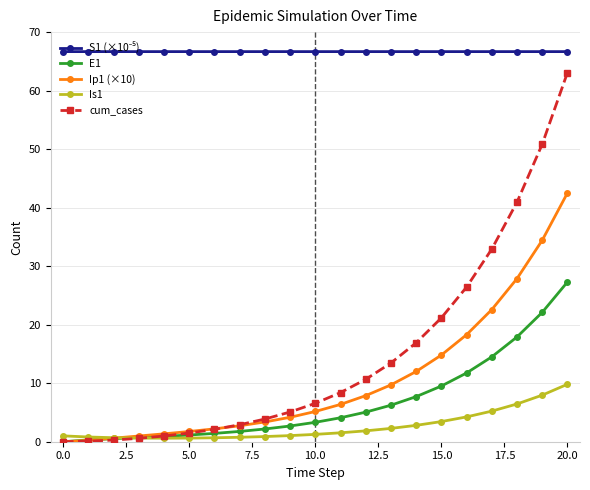

Which series has the largest range (max minus min)?

cum_cases